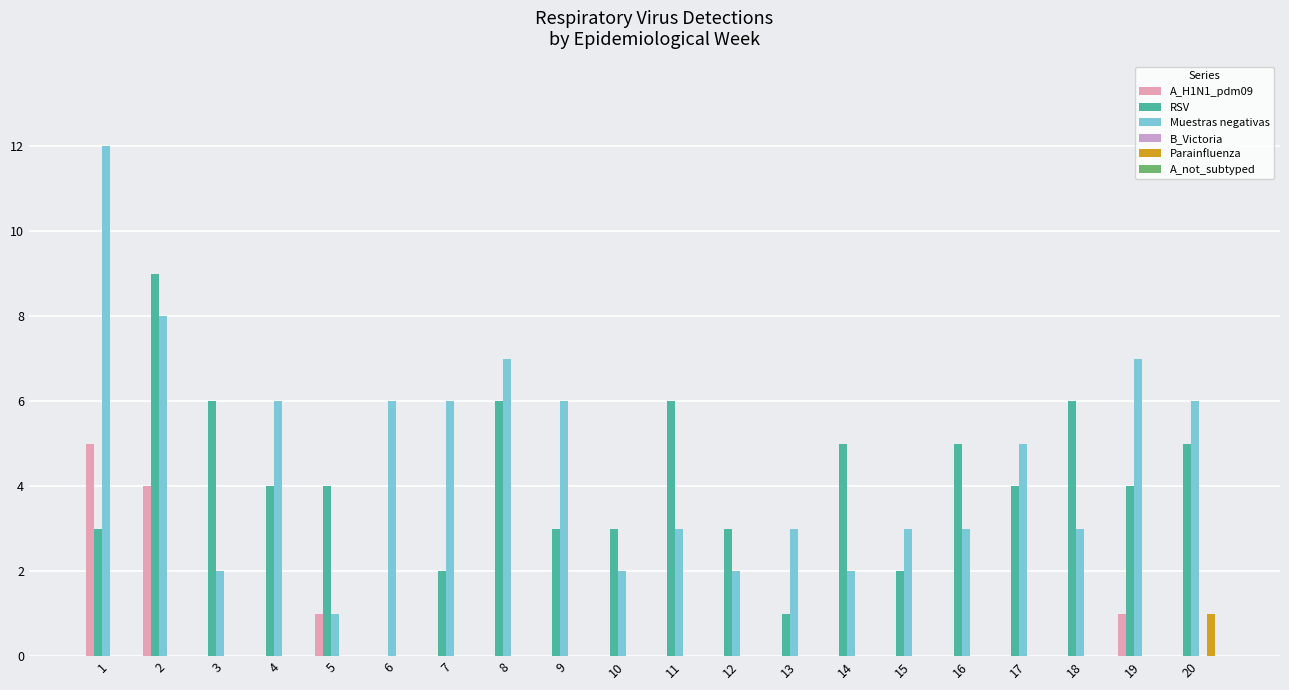

The Parainfluenza series shows 1 at 2. True or false?

False